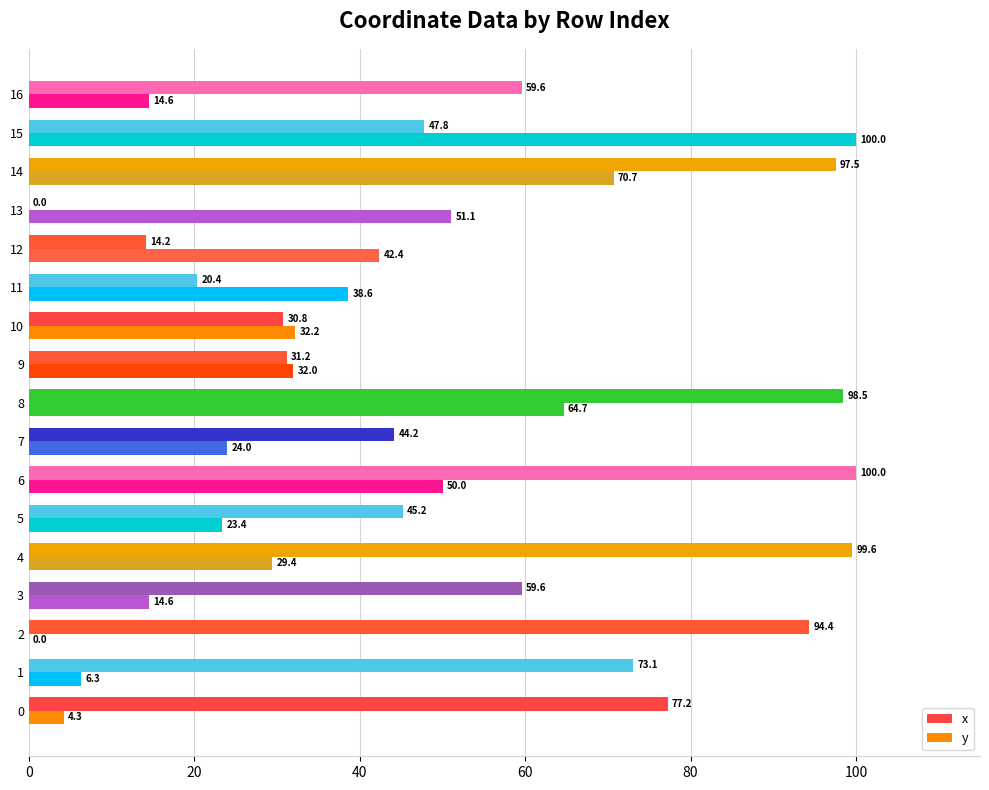

How many values in the x series exceed 59?

9